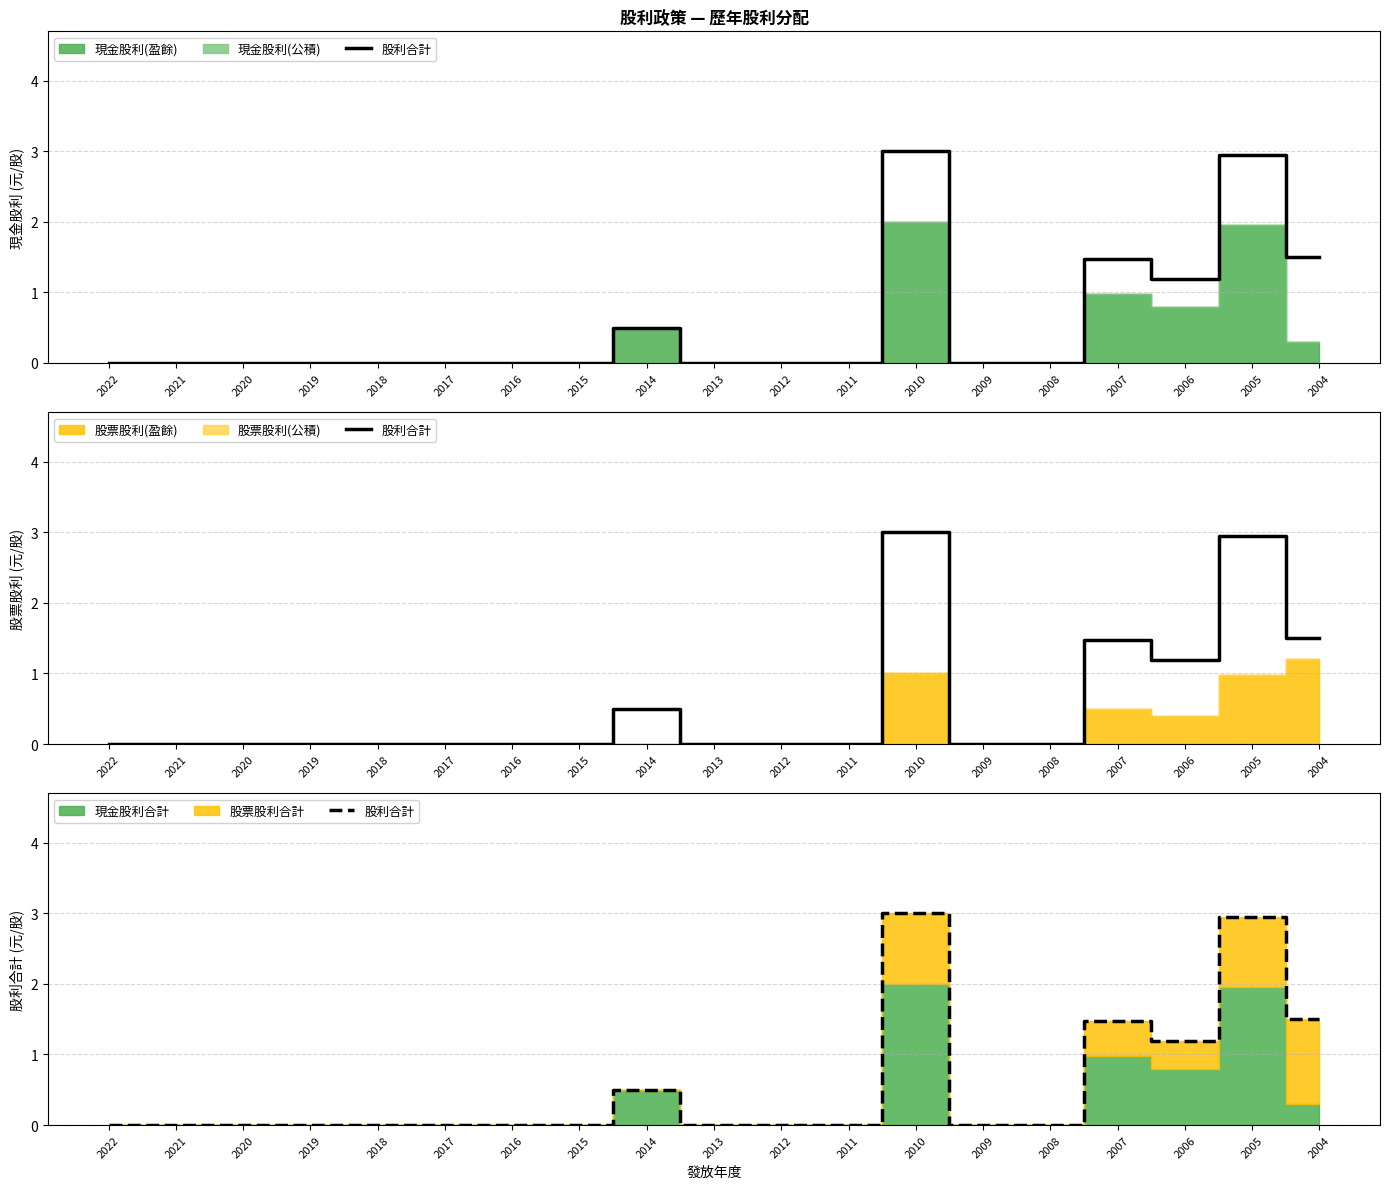

What is the average value?

0.6